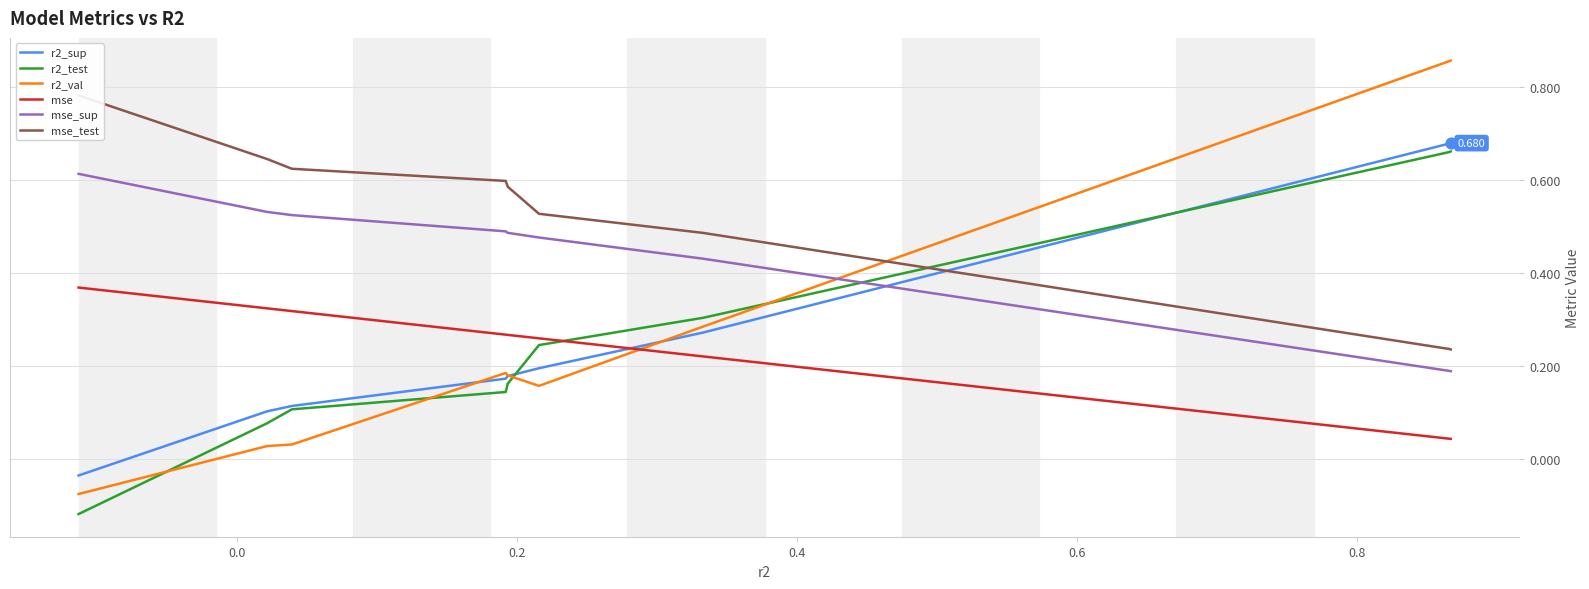

What are all the series names shown in the legend?

r2_sup, r2_test, r2_val, mse, mse_sup, mse_test